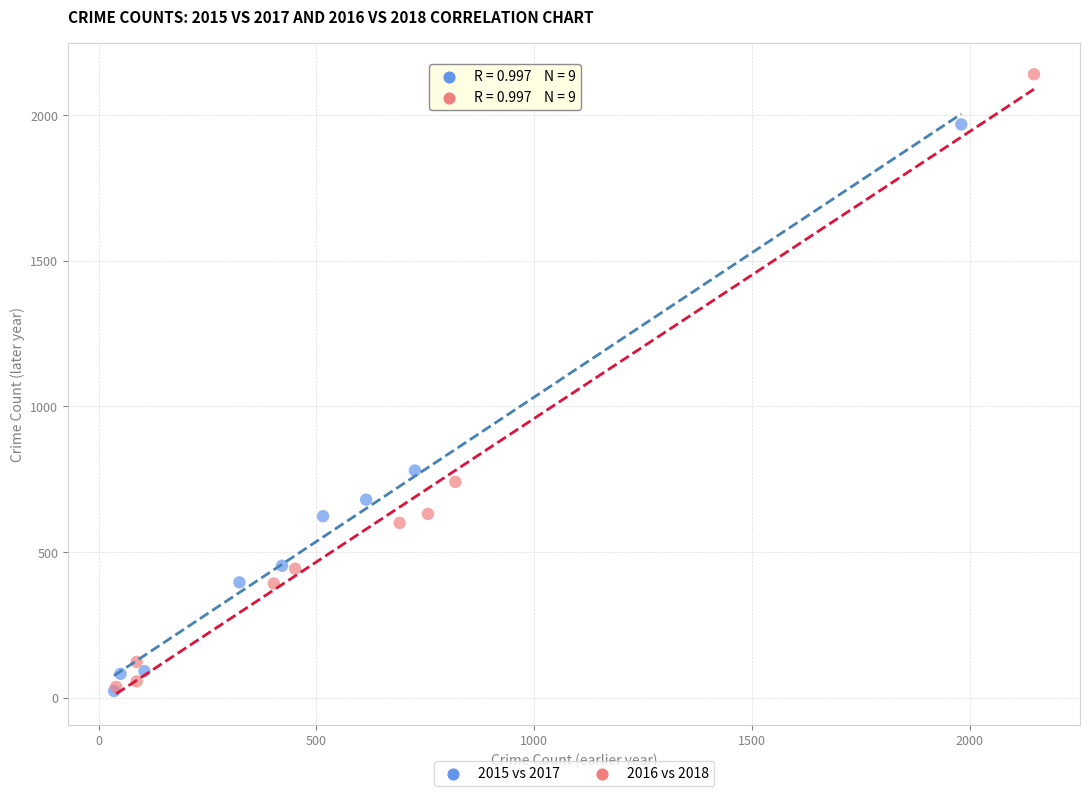

Which series reaches the maximum Y coordinate?

2016 vs 2018